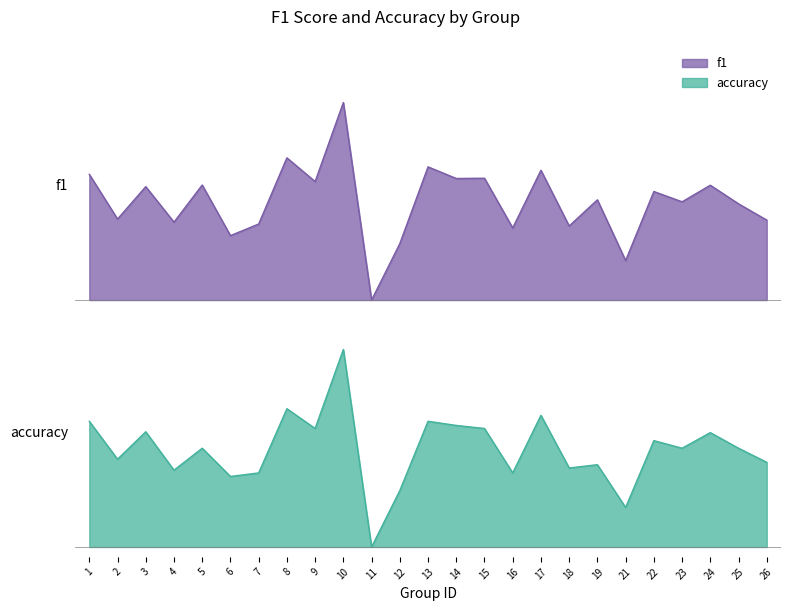

Read the f1 value at 24.

0.9